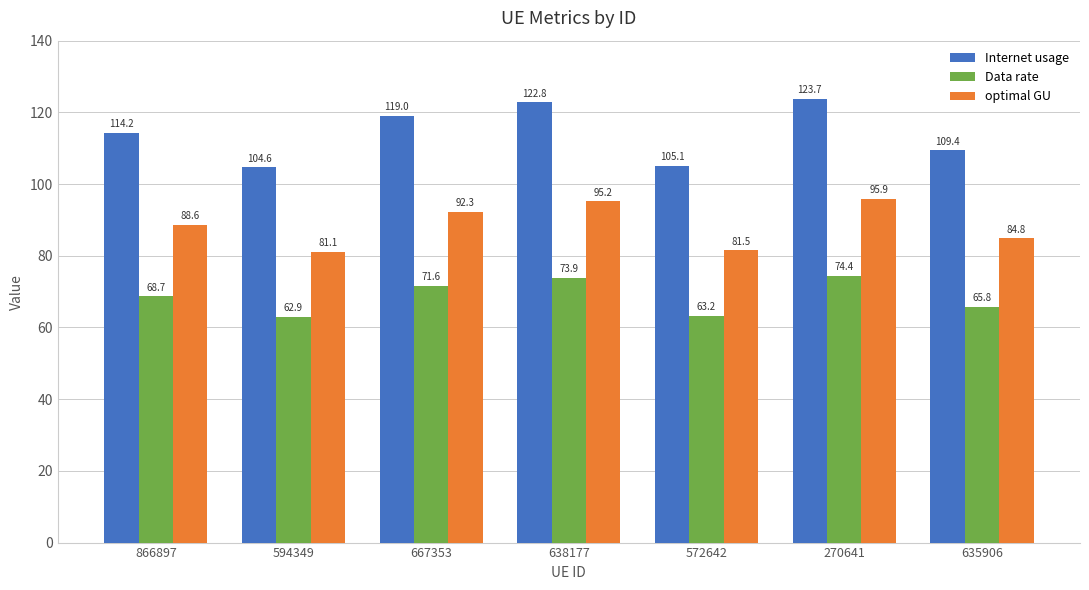

Rank the series at 667353 from highest to lowest value.

Internet usage, optimal GU, Data rate